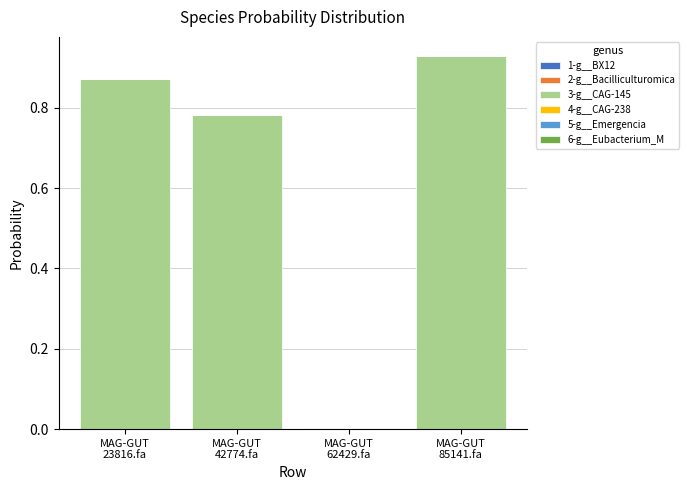

Does the chart contain stacked bars?

Yes